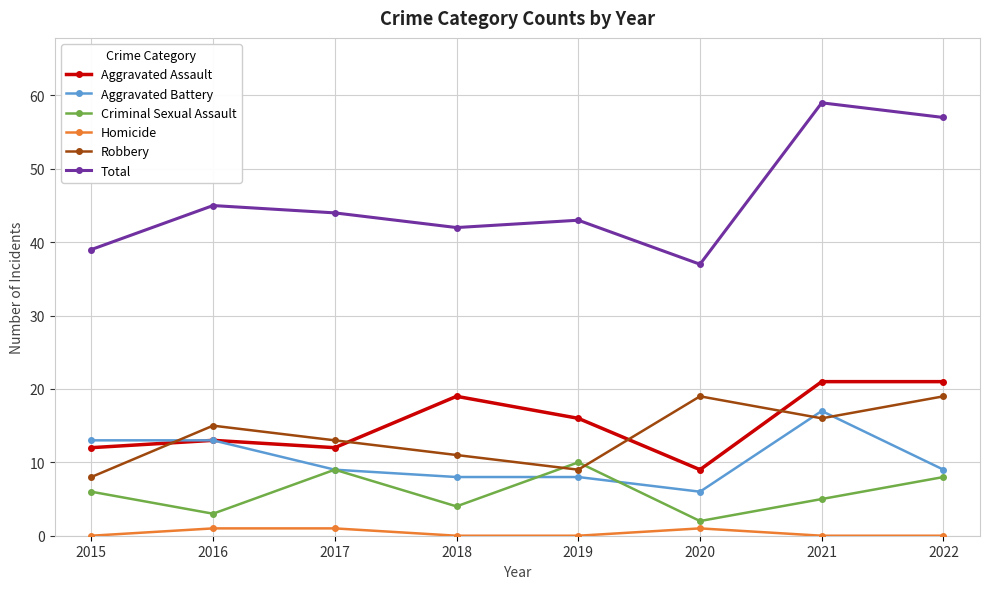

List the labels in order of Total value, smallest first.

2020, 2015, 2018, 2019, 2017, 2016, 2022, 2021